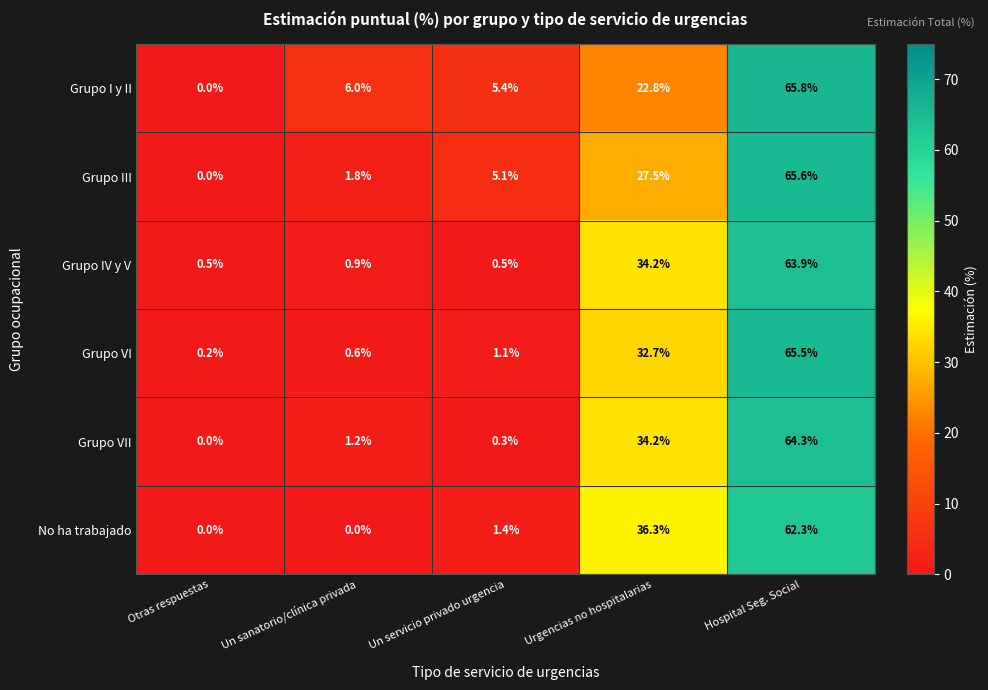

Rank the categories by Grupo VII value from highest to lowest.

Hospital Seg. Social, Urgencias no hospitalarias, Un sanatorio/clínica privada, Un servicio privado urgencia, Otras respuestas